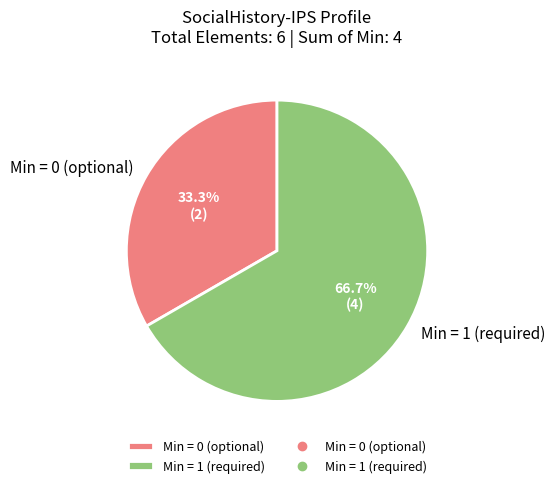

Combined, what portion of the pie is Min = 1 (required) and Min = 0 (optional)?

100.0%